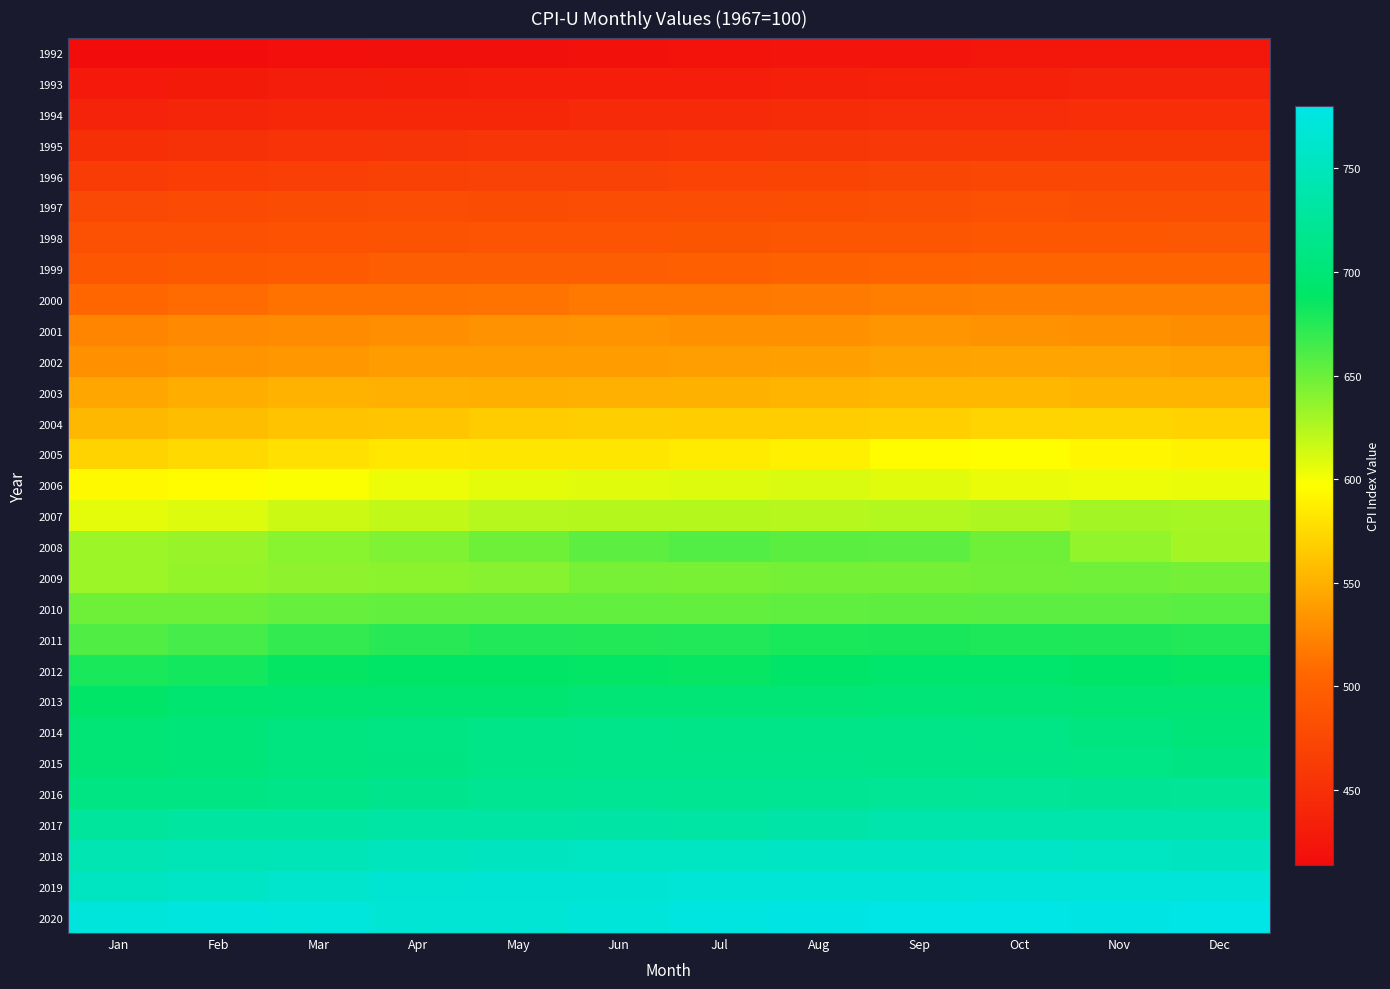

Which category has the lowest value across all series?

Jan